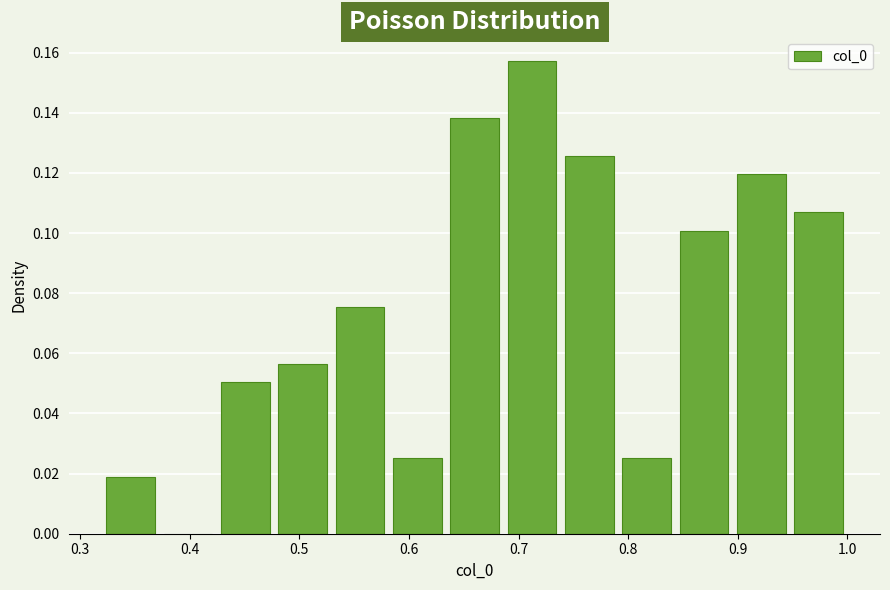

Reading left to right, list every bar in this chart as the range it spans on the x-axis followed by its height. Neither the bar edges nor the heights are printed on the chart, so give them approximately, as read against the axes.

0.32 to 0.37: 0.018
0.37 to 0.42: 0
0.42 to 0.48: 0.050
0.48 to 0.53: 0.056
0.53 to 0.58: 0.076
0.58 to 0.63: 0.026
0.63 to 0.69: 0.138
0.69 to 0.74: 0.158
0.74 to 0.79: 0.126
0.79 to 0.84: 0.026
0.84 to 0.90: 0.100
0.90 to 0.95: 0.120
0.95 to 1.00: 0.106